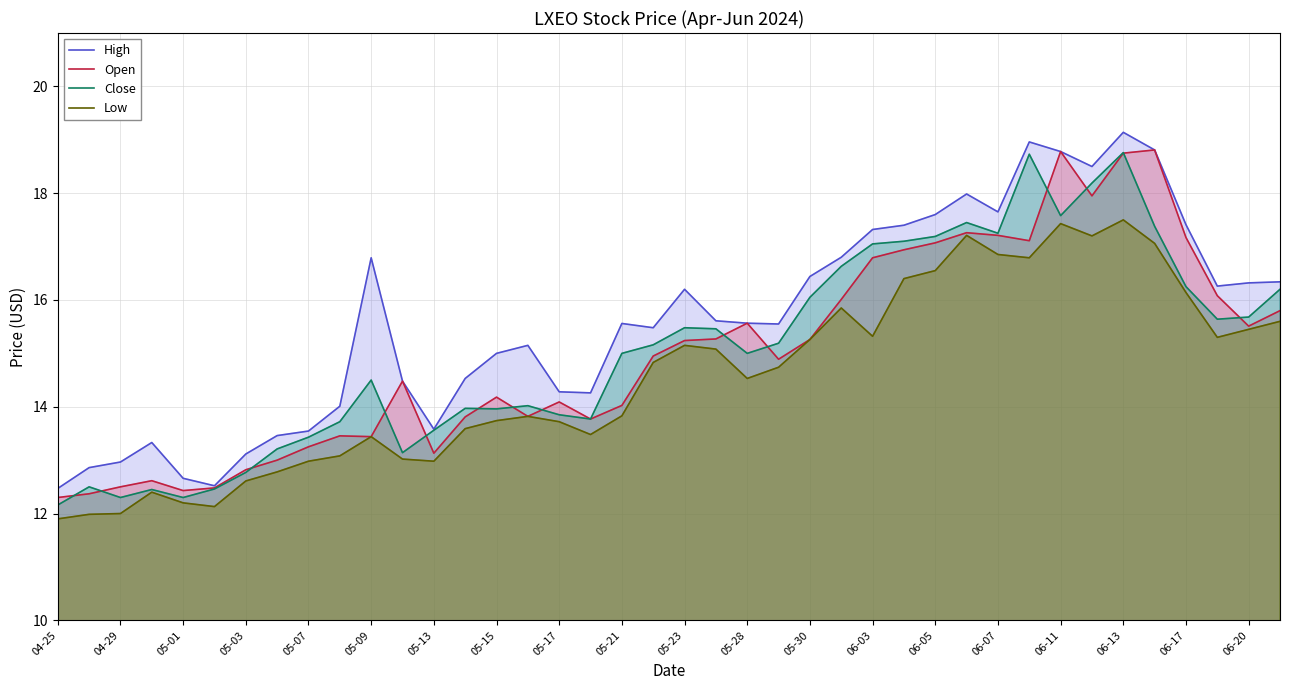

True or false: High has a value of 27.5 at 06-20.

False